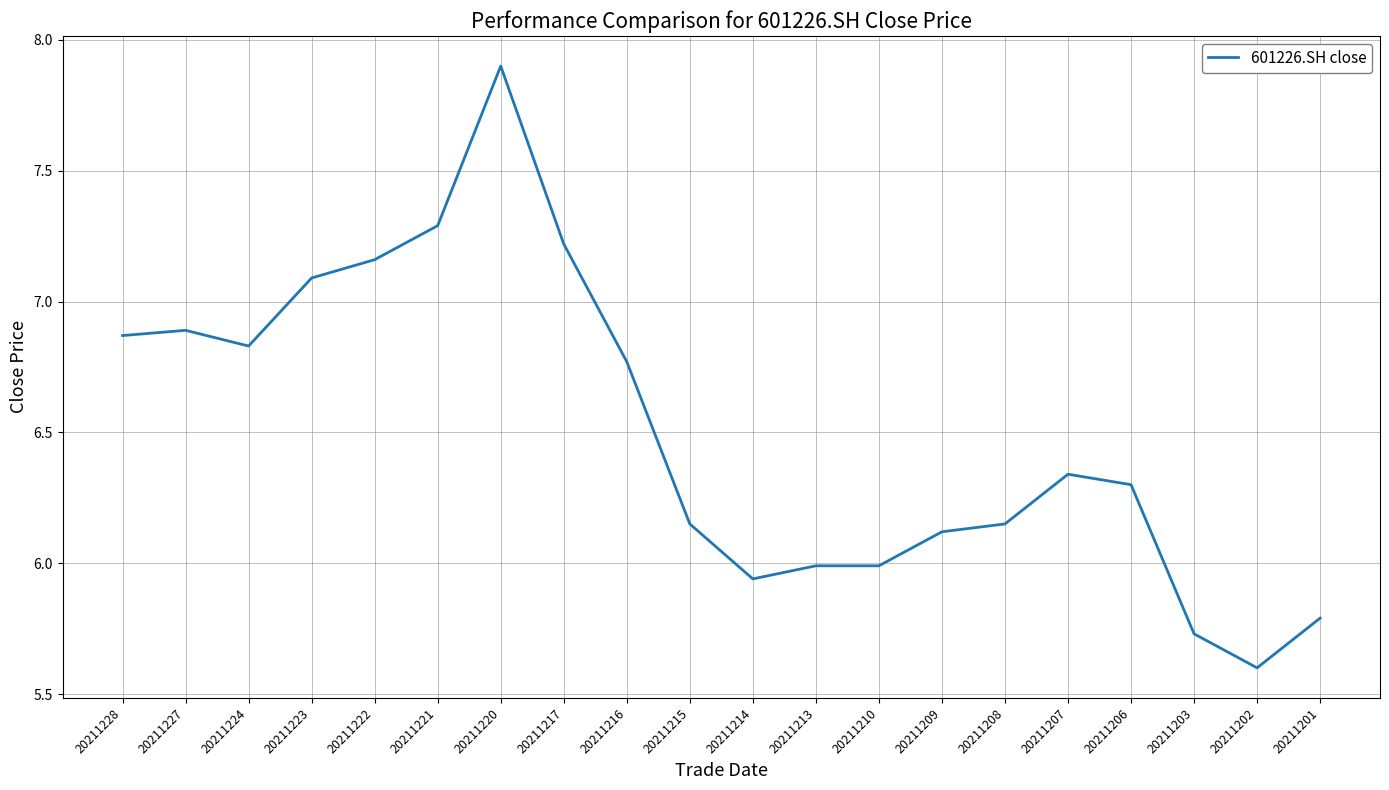

The chart shows a value of 7.1 at 20211223. True or false?

True